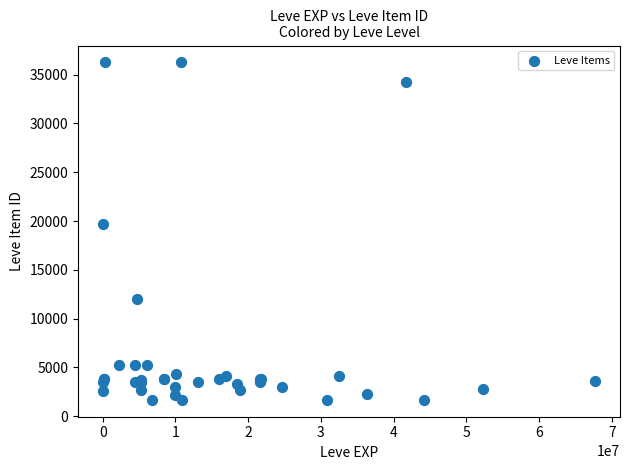

What Y value in the scatter plot is closest to 18967?

19744